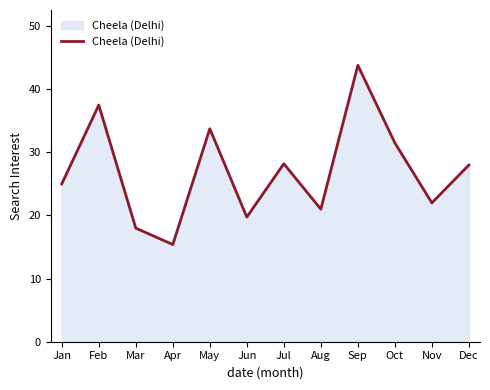

What is the change in value from Apr to Nov?

+6.6